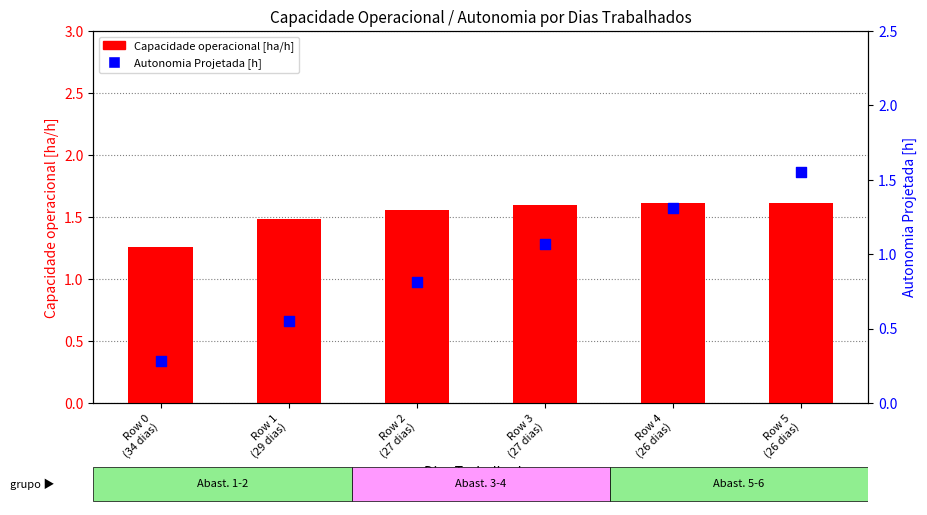

What is the total value across all series at Row 2
(27 dias)?

2.4